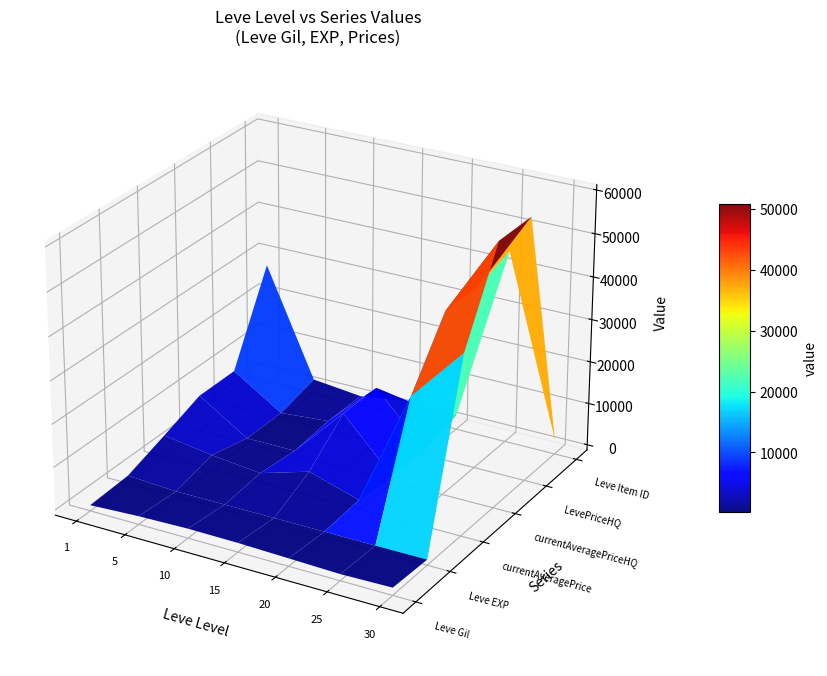

Reading left to right, list all the values displayed in this chart.

Leve Gil: 0=113.0	1=690.0	2=990.0	3=910.0	4=600.0	5=287.0	6=530.0
Leve EXP: 0=630.0	1=1.0	2=9.0	3=18.0	4=21.0	5=16.0	6=52.0
currentAveragePrice: 0=3928.5	1=2226.0	2=990.0	3=4433.3	4=834.3	5=27982.1	6=40680.7
currentAveragePriceHQ: 0=7427.3	1=0.0	2=0.0	3=12000.0	4=0.0	5=41534.5	6=60021.0
LevePriceHQ: 0=7427.3	1=0.0	2=990.0	3=12000.0	4=0.0	5=41534.5	6=60021.0
Leve Item ID: 0=27713.0	1=2226.0	2=990.0	3=2680.0	4=2241.0	5=44147.0	6=2260.0